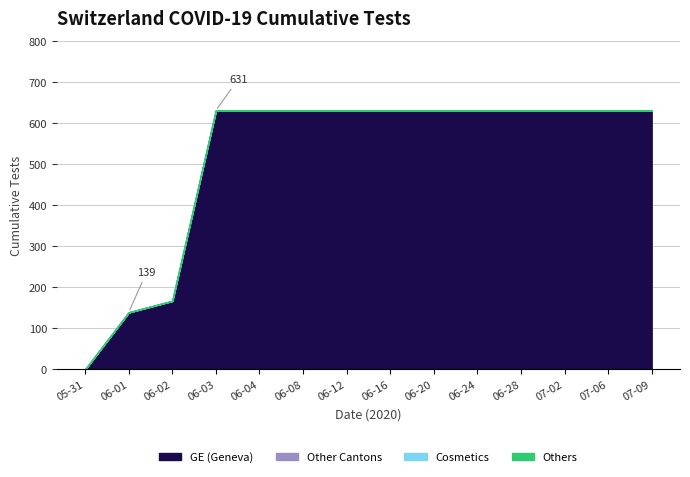

Rank the series by their maximum value, from highest to lowest.

GE, CH_other, Cosmetics, Others